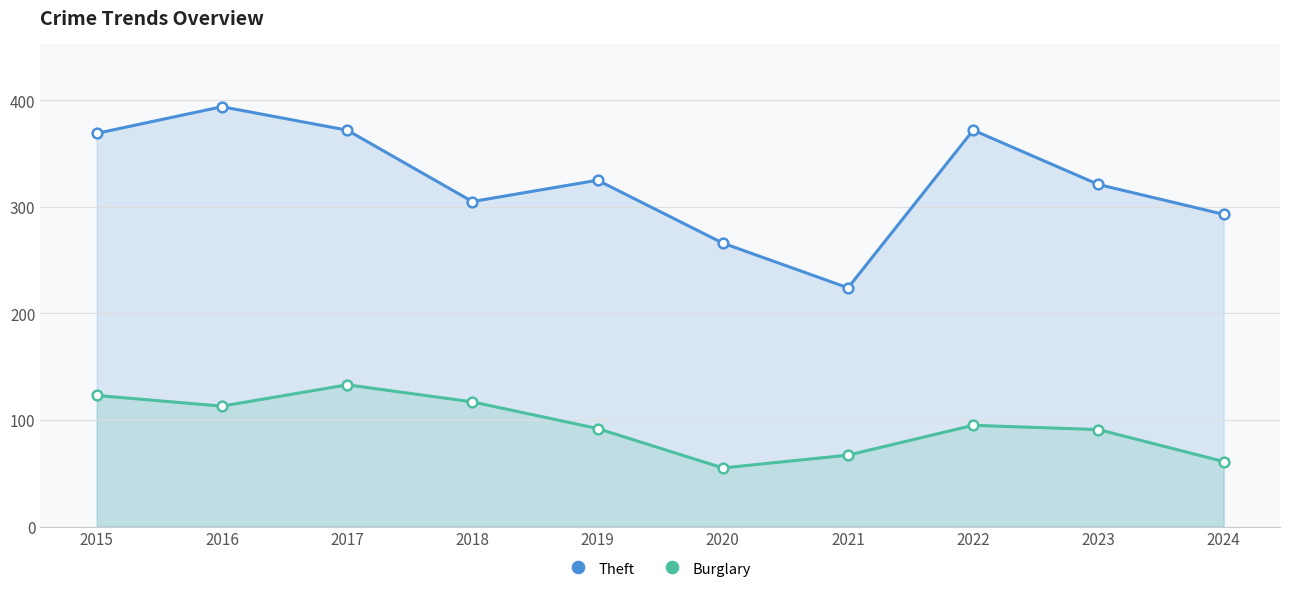

Which series changed the most between 2015 and 2016?

Theft